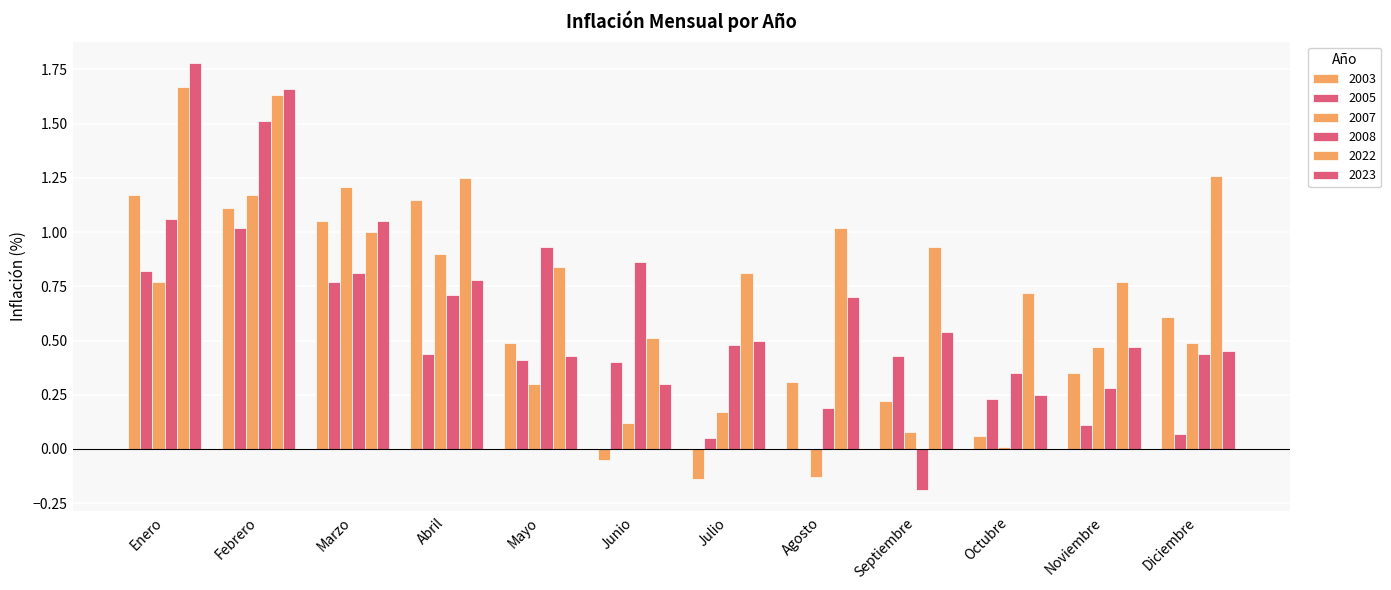

At which category is the sum across all series the highest?

Febrero